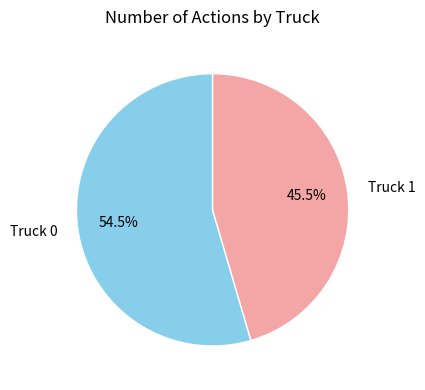

Does any single category account for the majority?

Yes